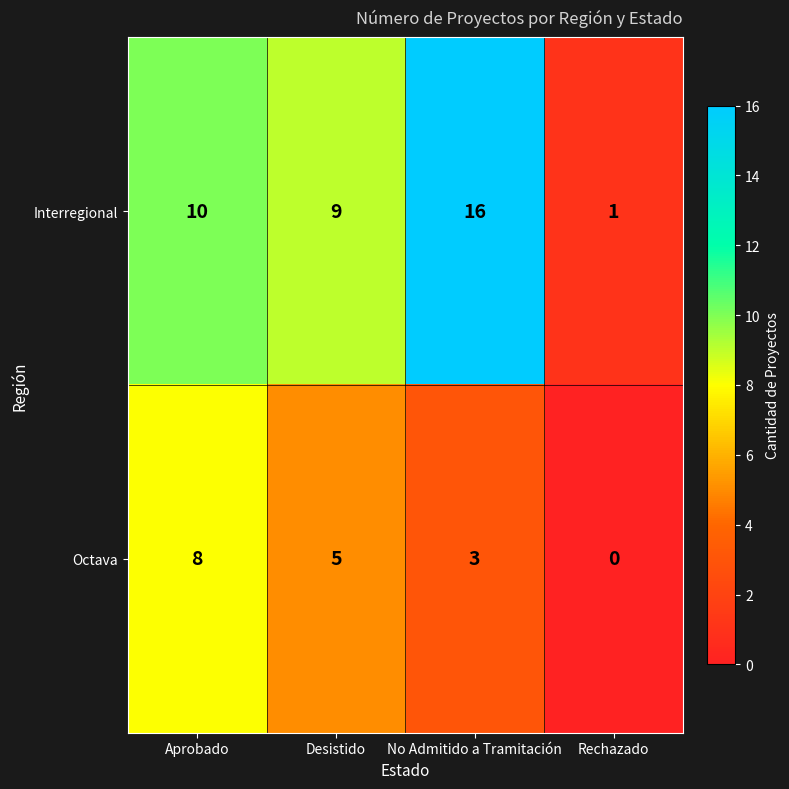

Reading right to left, list all the values displayed in this chart.

Interregional: 1	16	9	10
Octava: 0	3	5	8